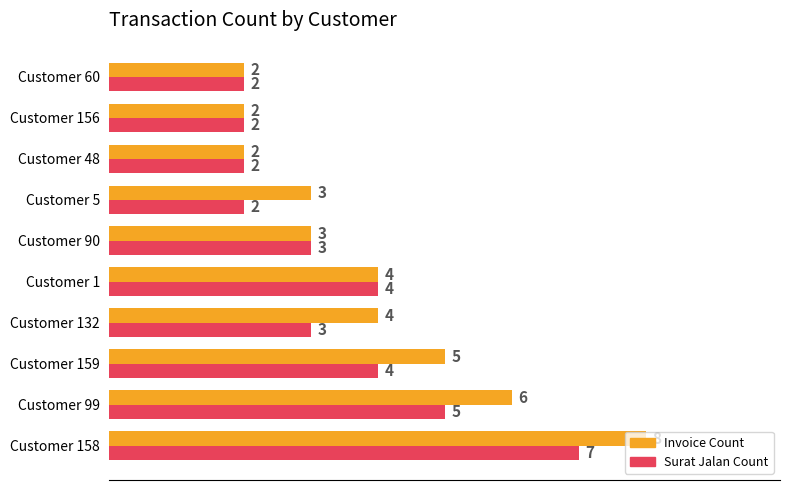

What is the minimum value shown in the chart?

2